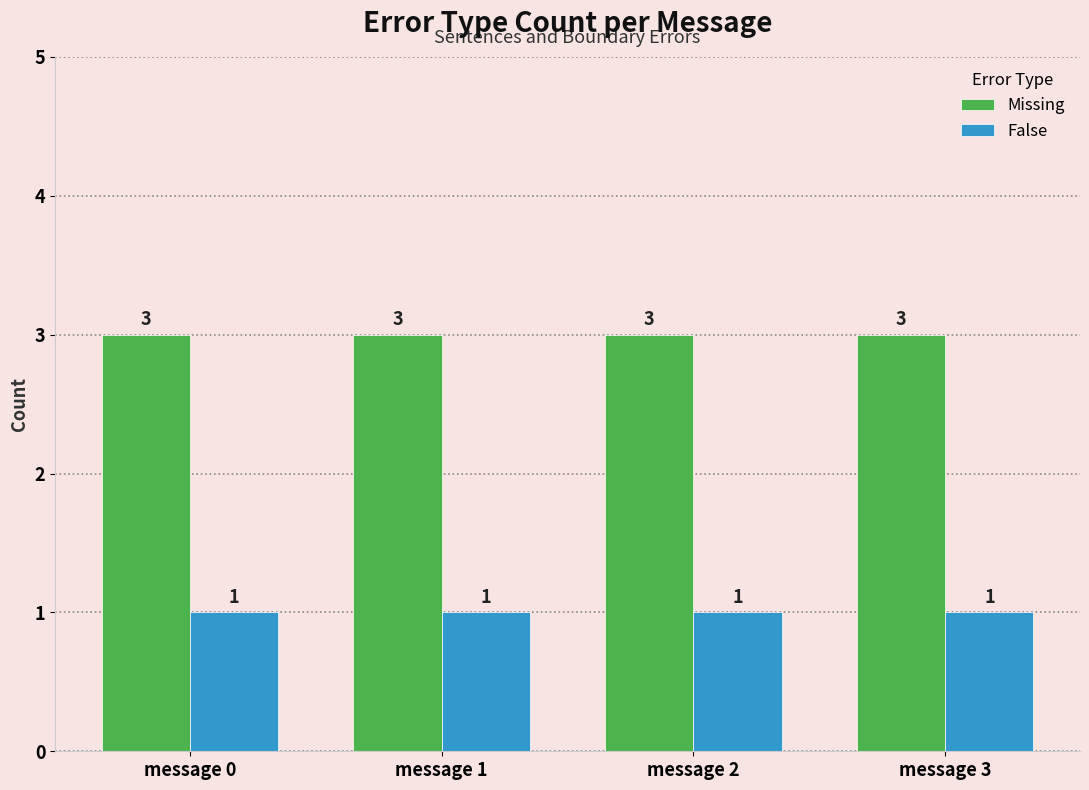

Reading left to right, transcribe all the data shown in this chart.

Missing: 3	3	3	3
False: 1	1	1	1